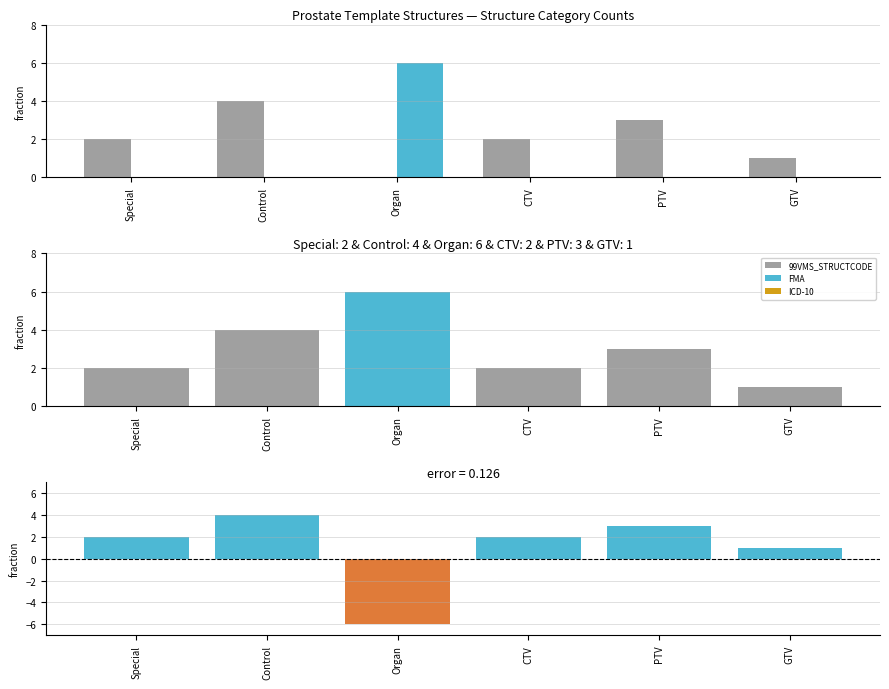

What is the maximum value shown in the chart?

6